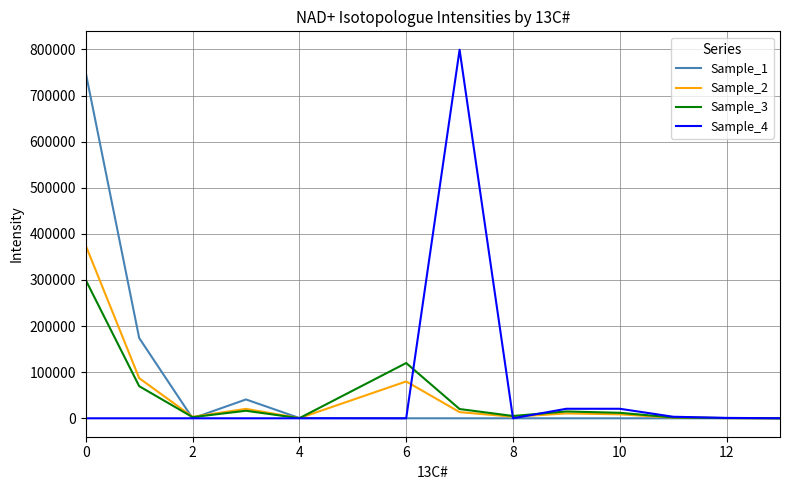

Which series has the widest spread of values?

Sample_4